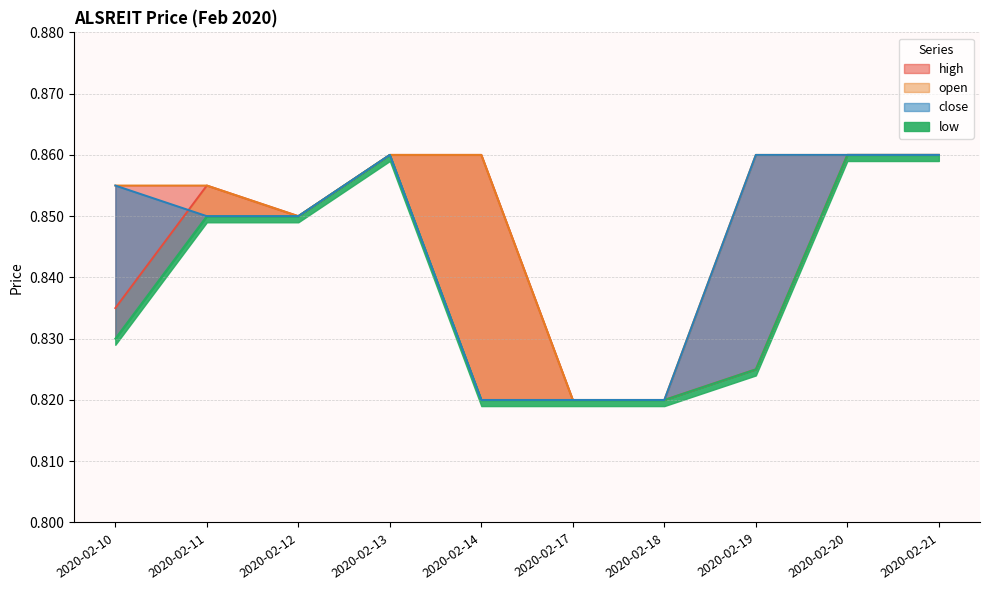

Does the chart have visible grid lines?

Yes